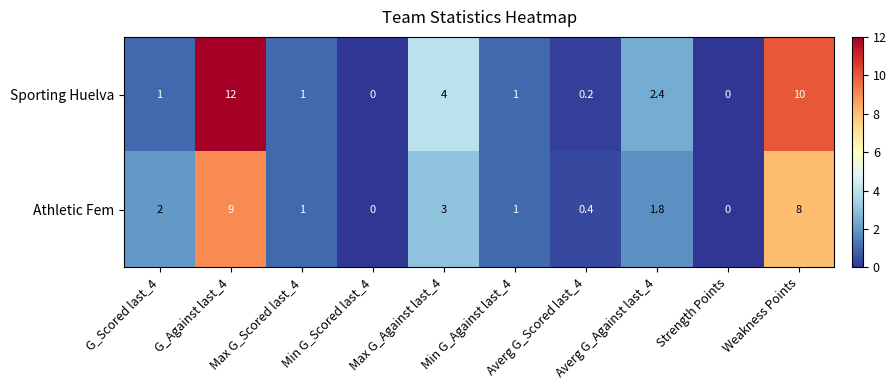

How many data points in Sporting Huelva are less than 1?

3